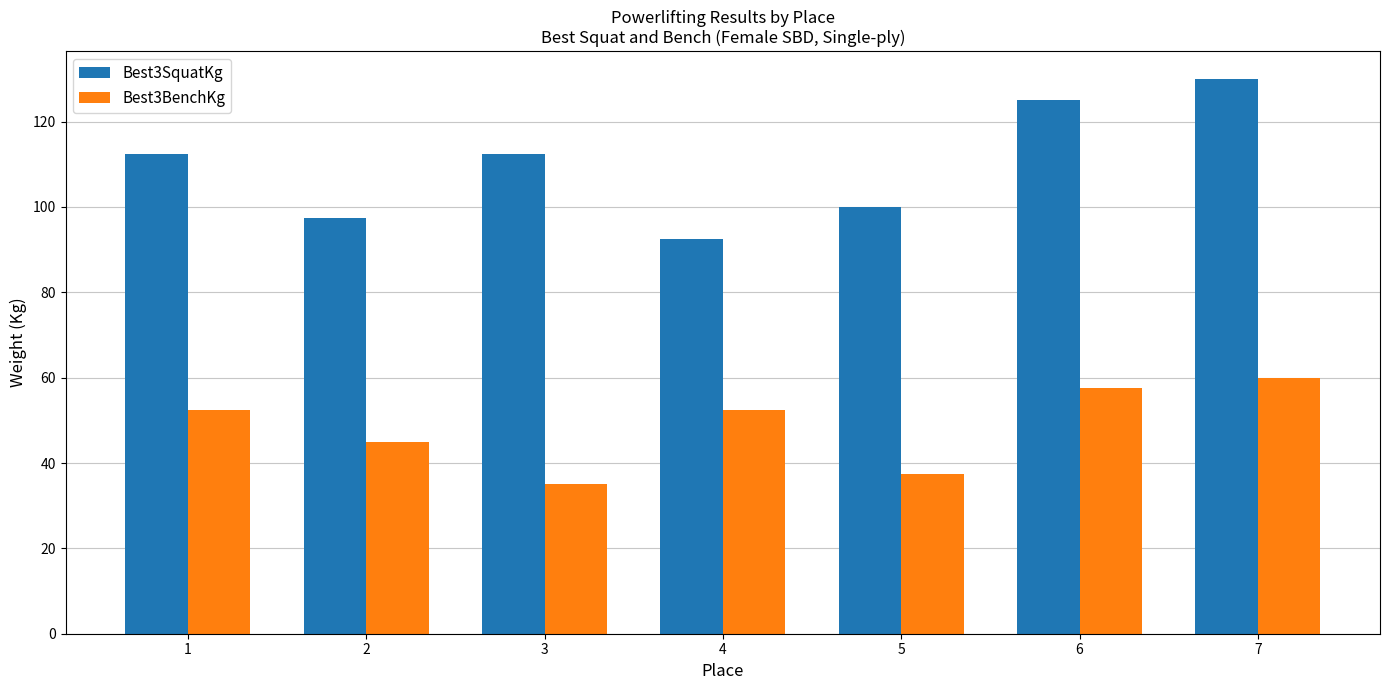

How many bars are there in total?

14